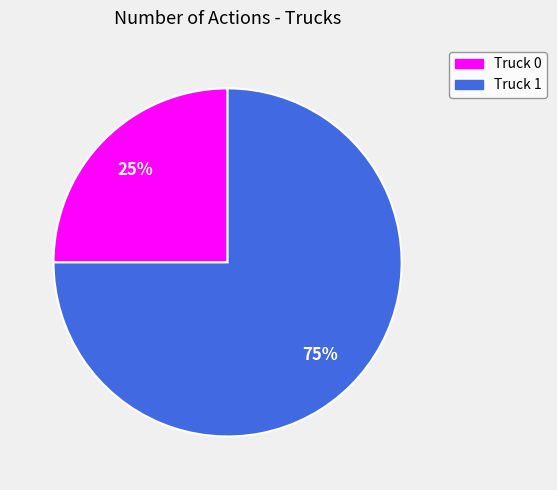

Which has a higher value, Truck 0 or Truck 1?

Truck 1